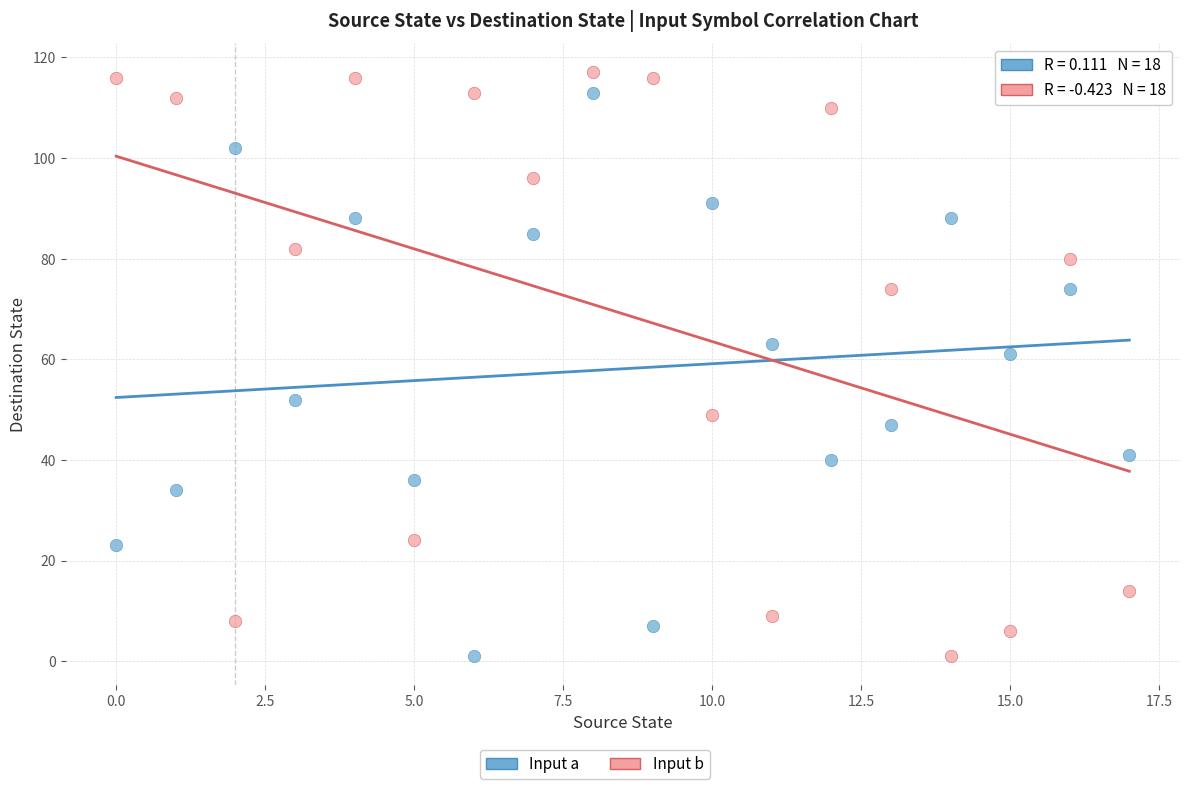

In the Input b series, what Y value is closest to 59?

49